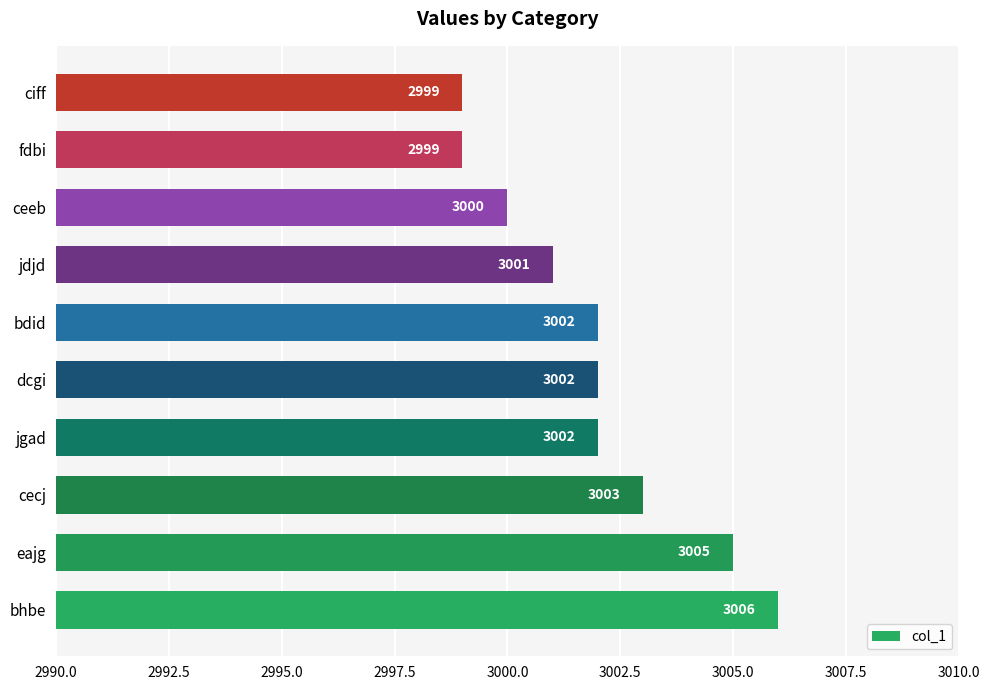

What is the minimum value shown in the chart?

2999